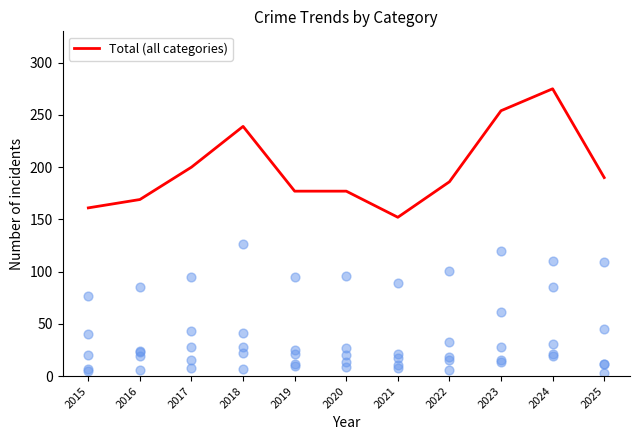

Is the value of Motor Vehicle Theft at 2024 greater than the value of Burglary at 2015?

Yes